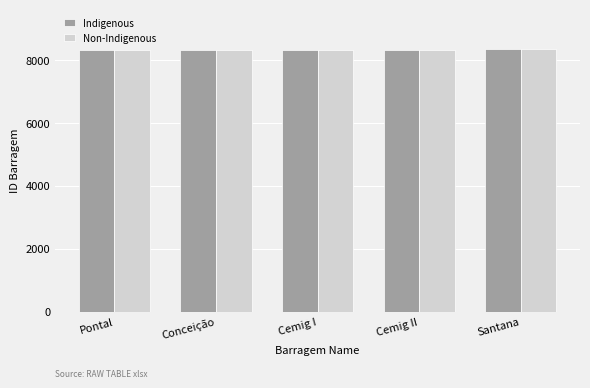

What value does the Indigenous series have at Cemig I, to the nearest 5?

8315